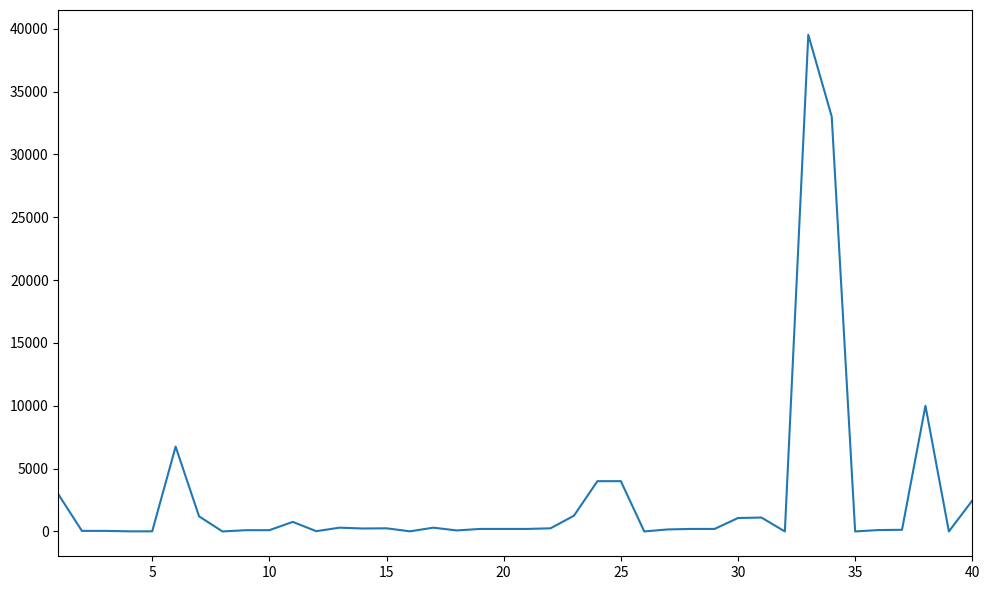

What is the maximum value shown in the chart?

39510